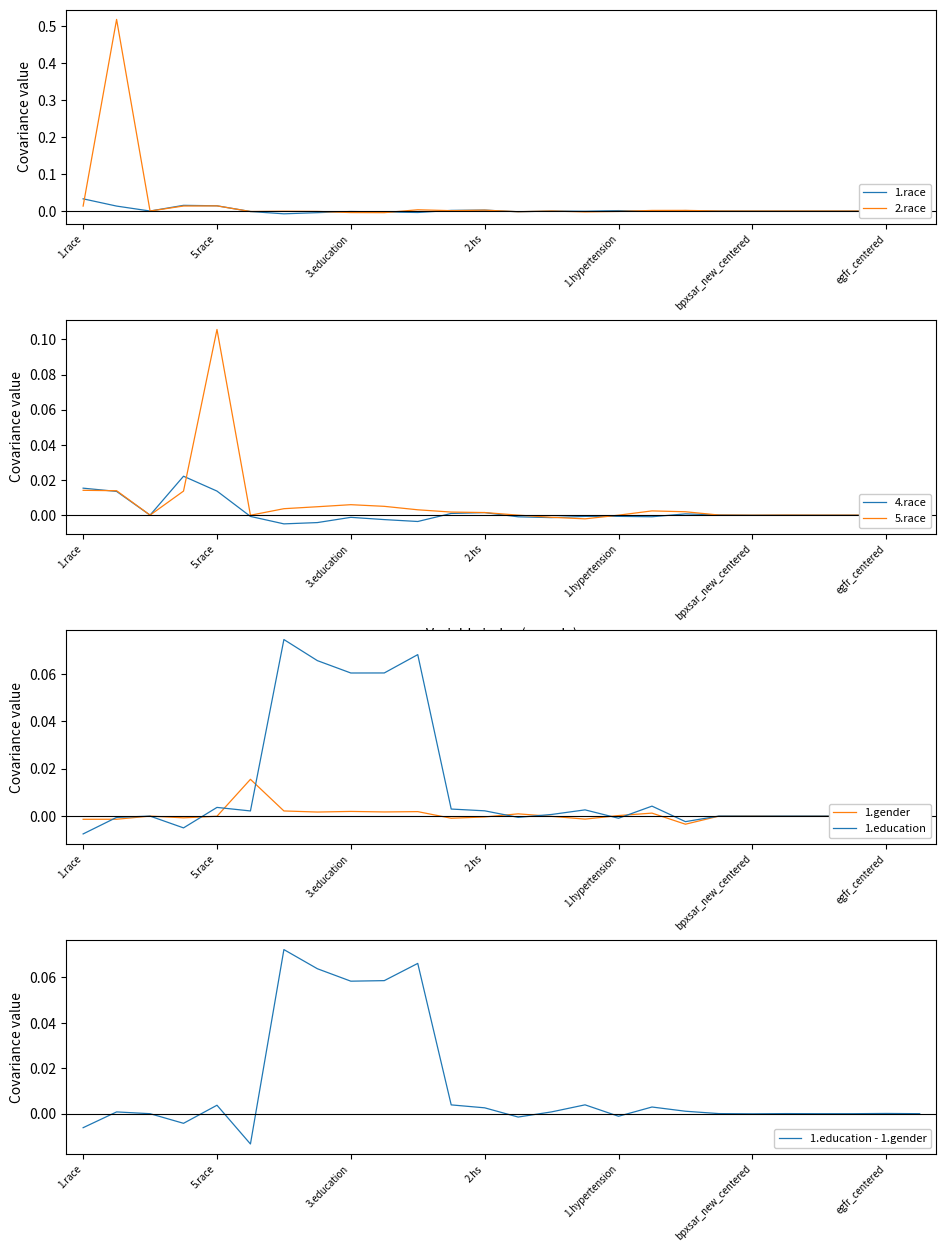

What position from the left is 1.hbp_pill?

18